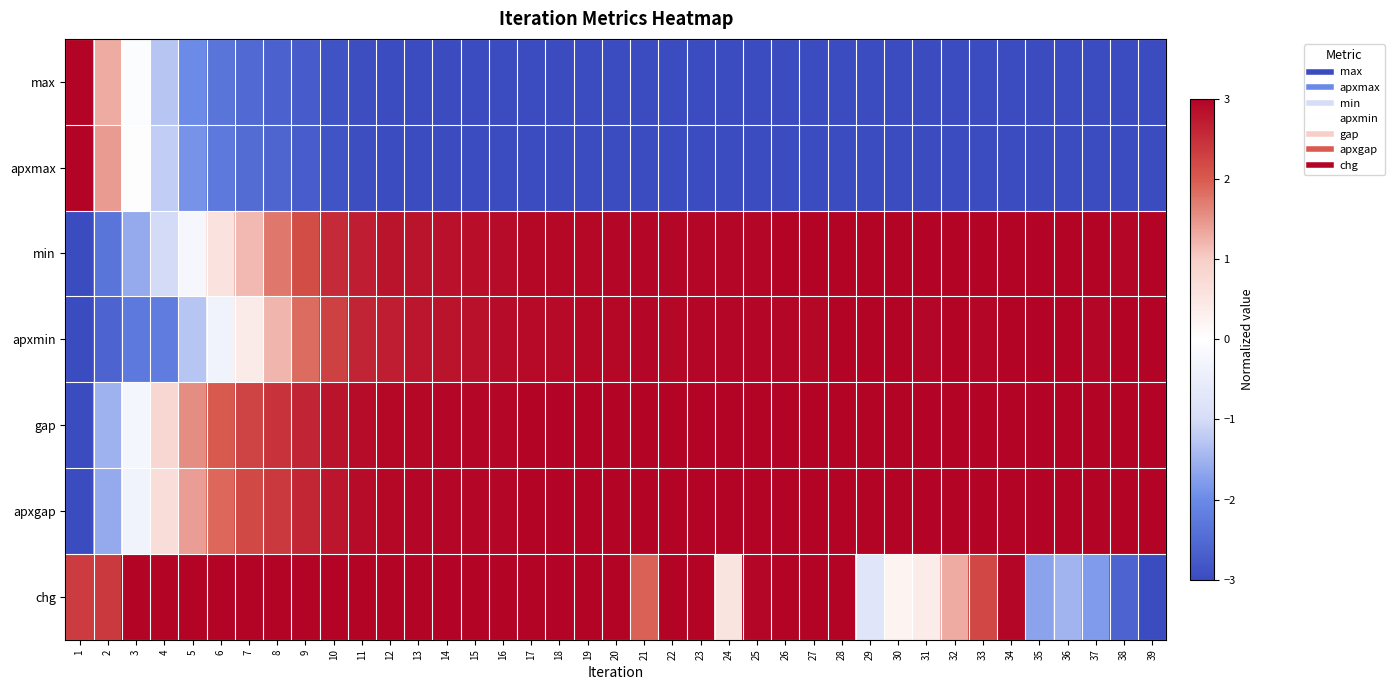

Which label corresponds to the smallest value in the chart?

38